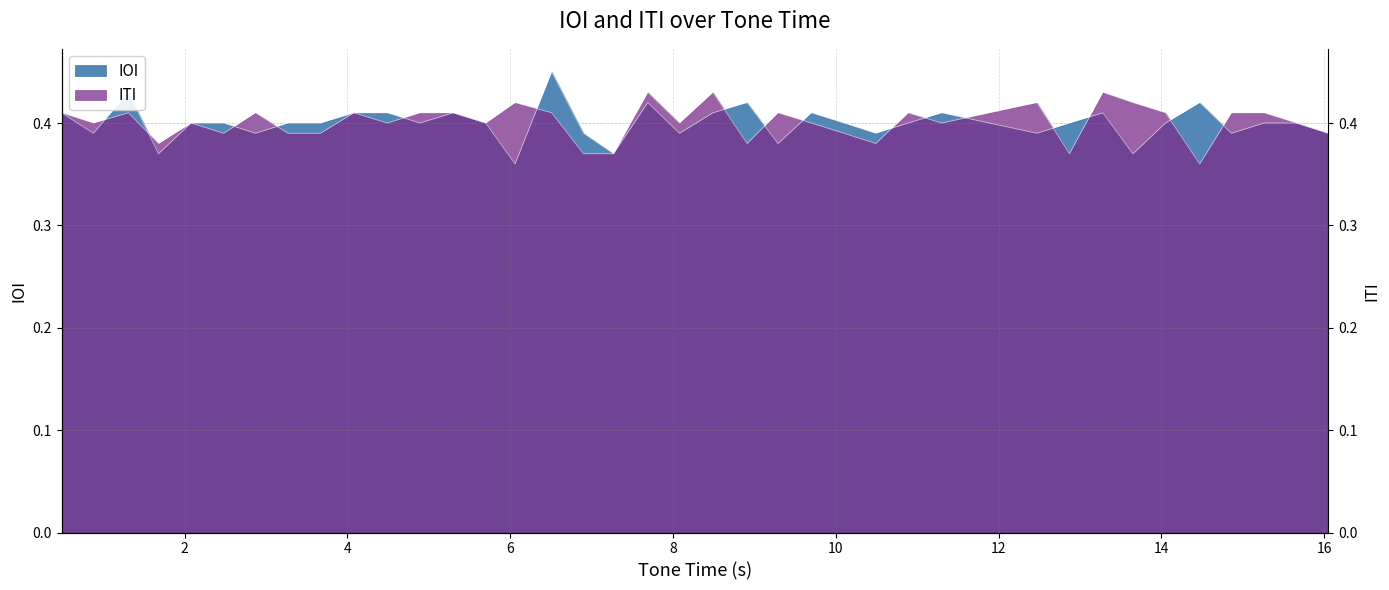

How many lines are shown in the chart?

2